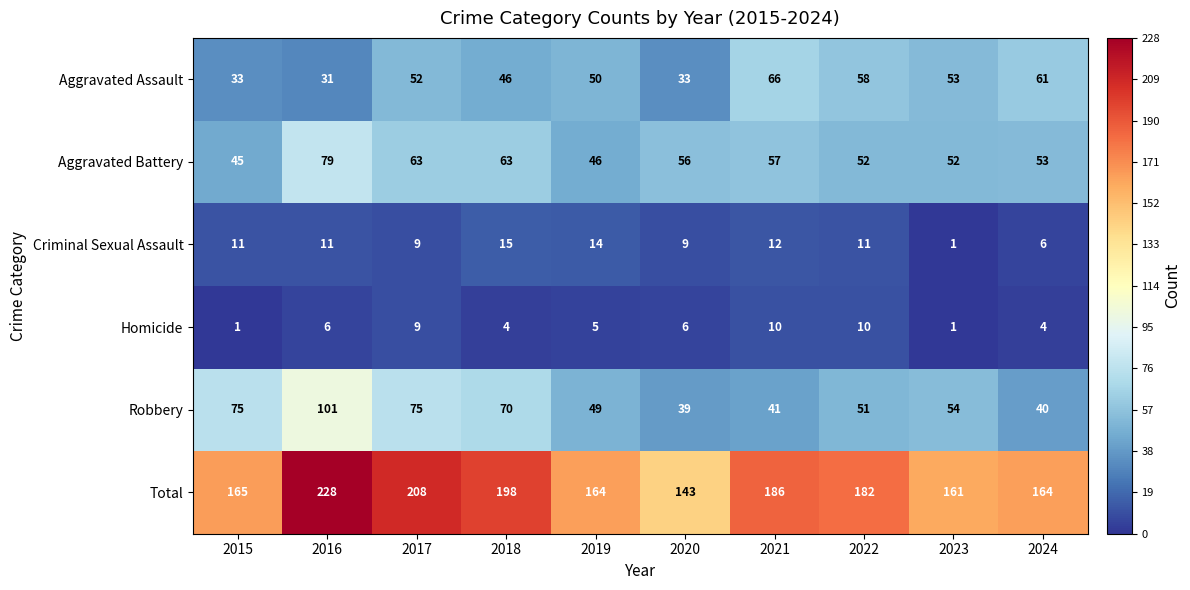

What is the sum of all Aggravated Assault values?

483